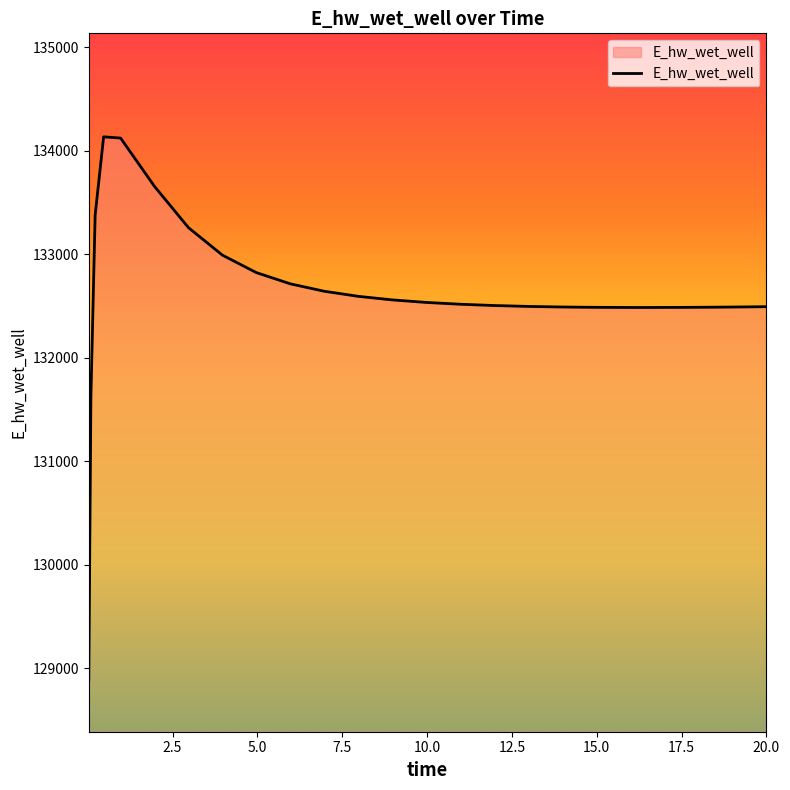

What is the difference between the maximum and minimum values?

5247.7